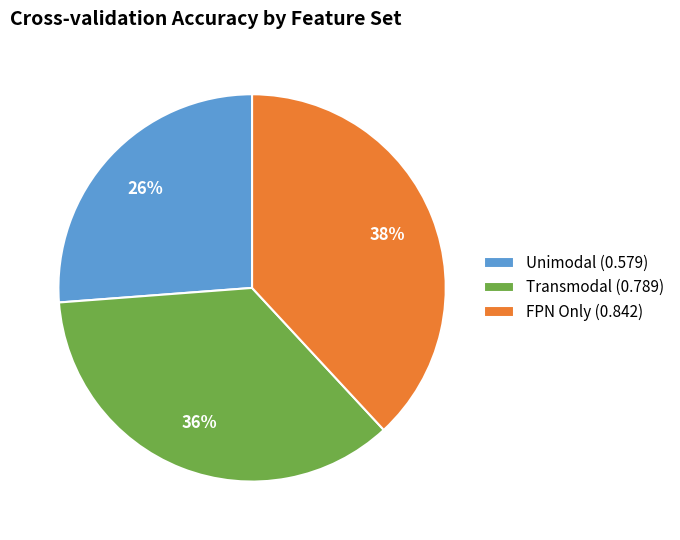

Rank the categories by value from lowest to highest.

Unimodal, Transmodal, FPN Only